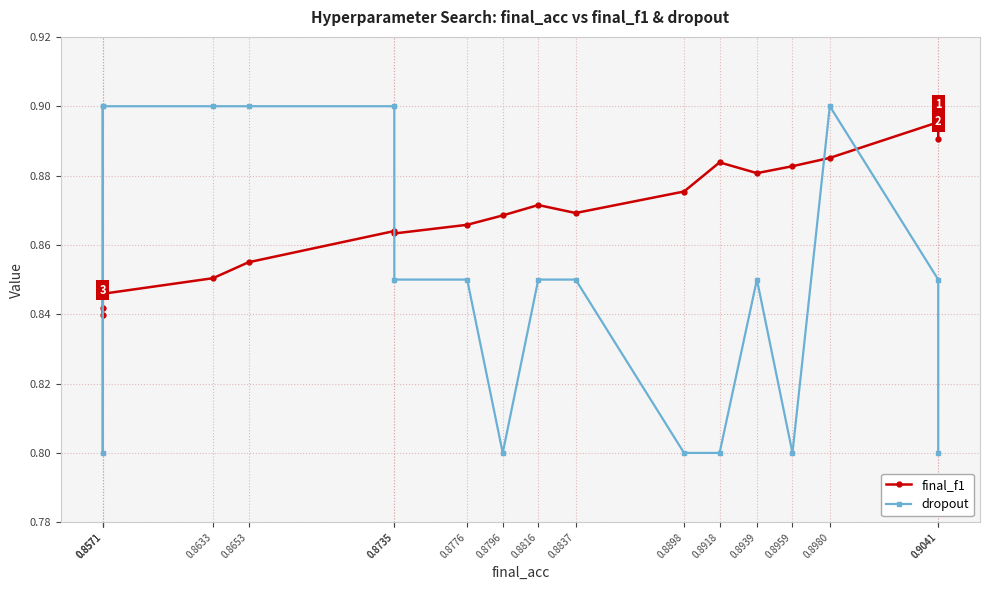

True or false: dropout has more than 0 points higher than both neighbors.

True